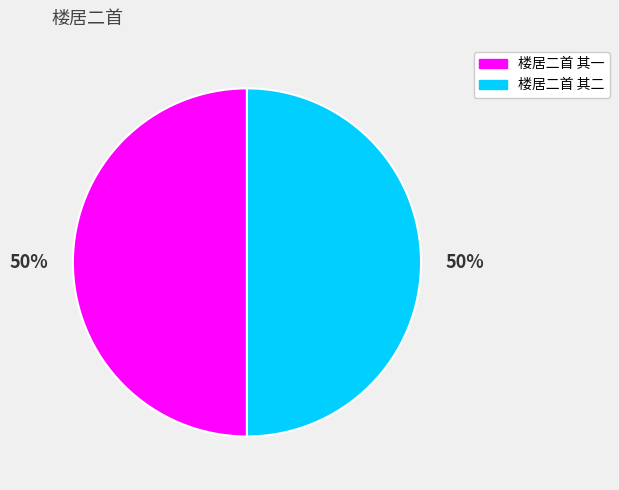

To the nearest percent, what portion does 楼居二首 其二 represent?

50%